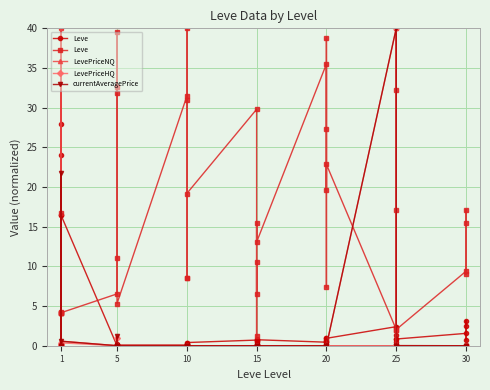

What are all the series names shown in the legend?

Leve, LevePriceNQ, LevePriceHQ, currentAveragePrice